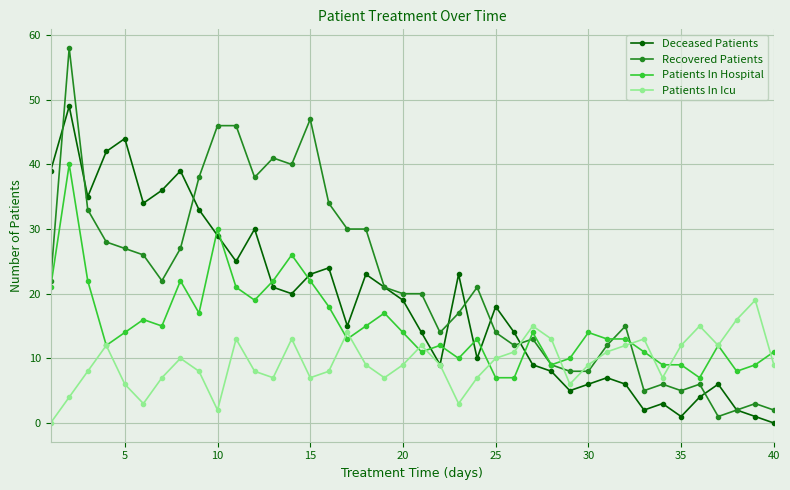

True or false: Patients In Icu has more than 2 interior local peaks.

True